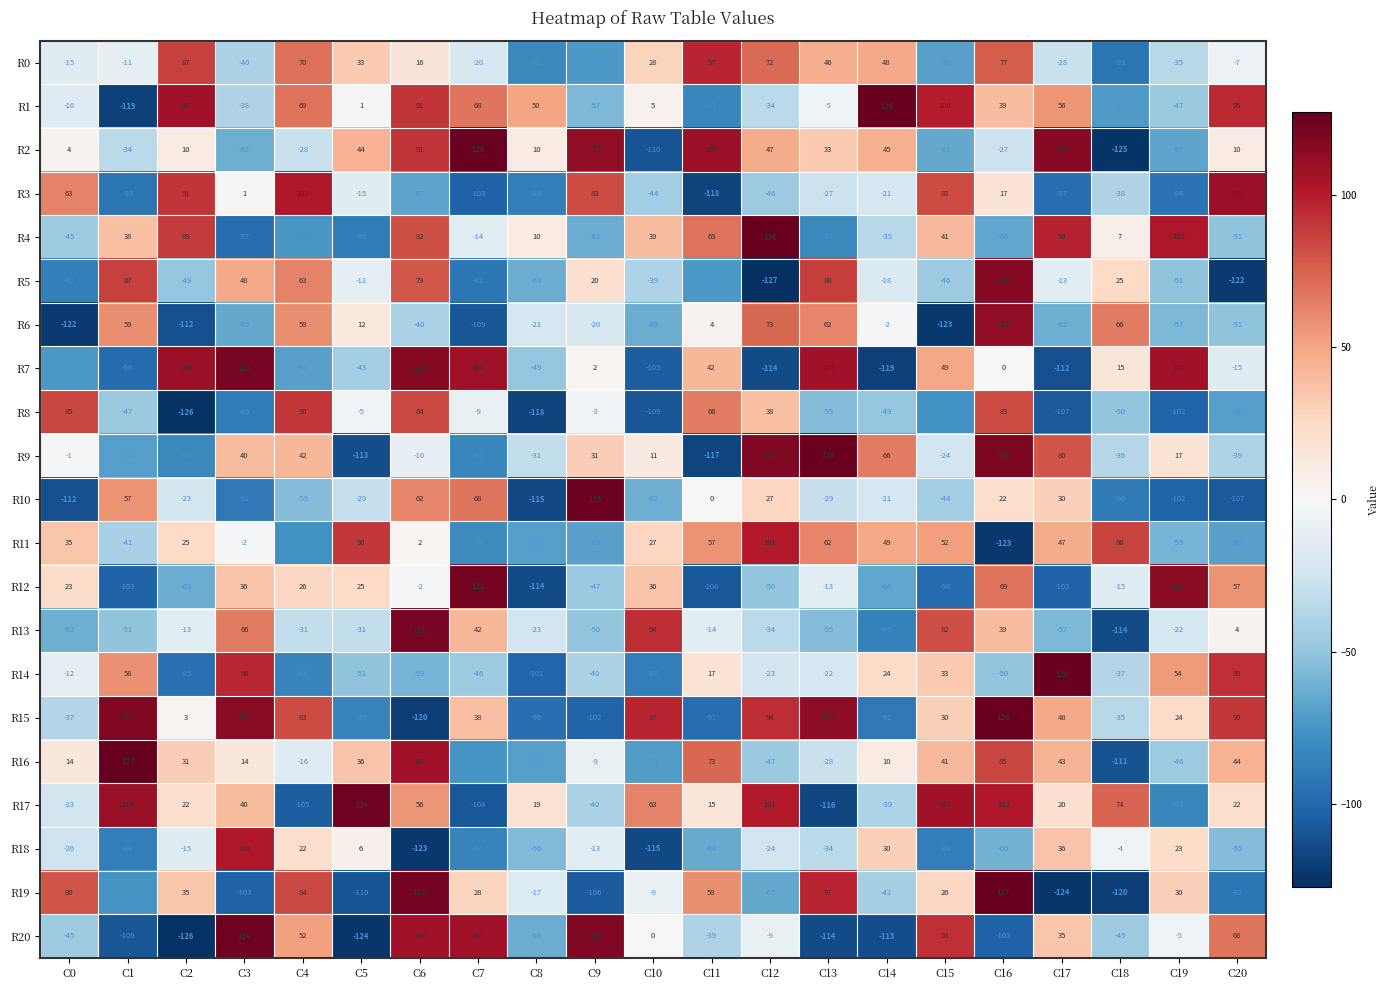

Which label corresponds to the smallest value in the chart?

C12